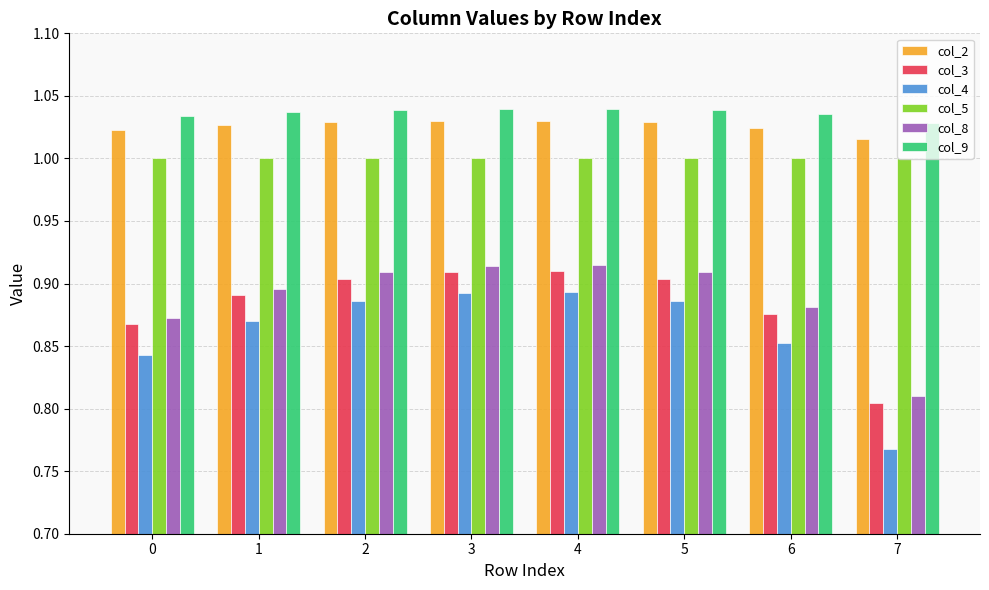

What is the spread (max minus min) of values at 1?

0.2